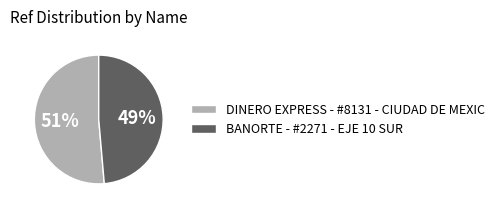

To the nearest percent, what is the combined percentage of DINERO EXPRESS - #8131 - CIUDAD DE MEXIC and BANORTE - #2271 - EJE 10 SUR?

100%